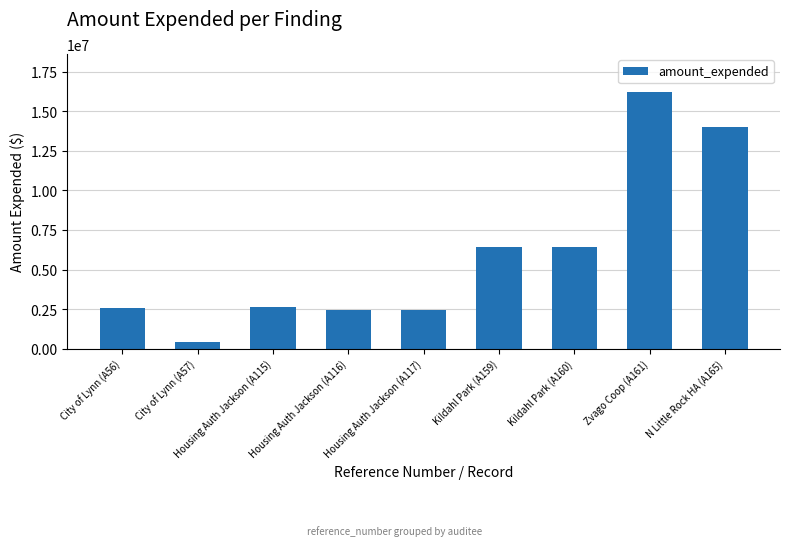

Read the value at Kildahl Park (A160).

6390867